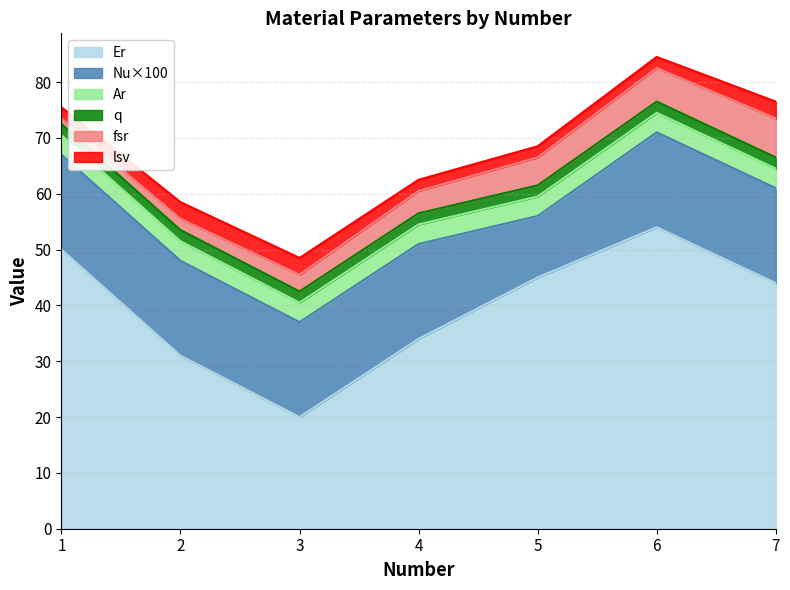

True or false: Er has a value of 26.3 at 5.

False